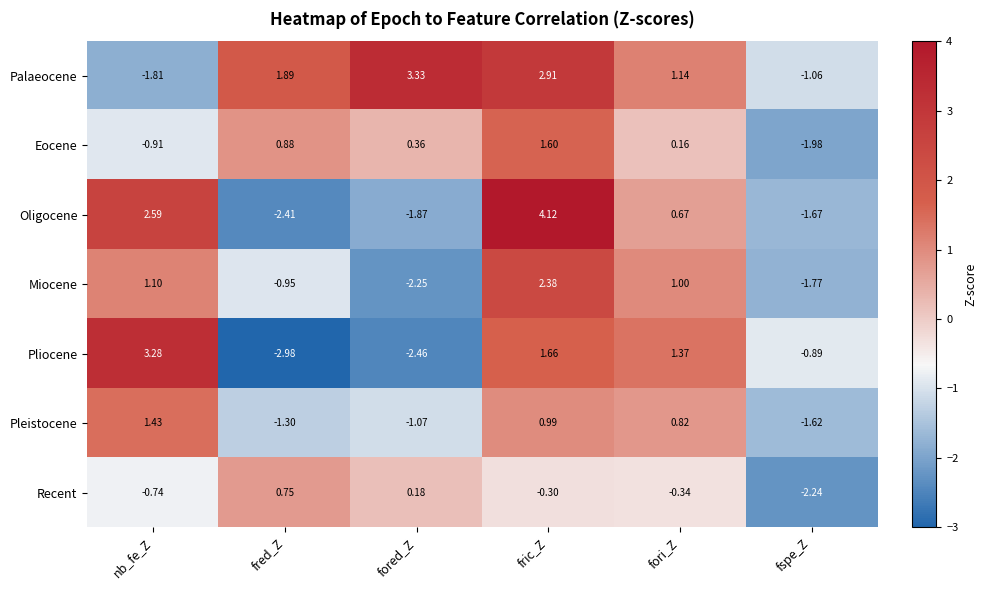

Which series has the largest total across all categories?

Palaeocene